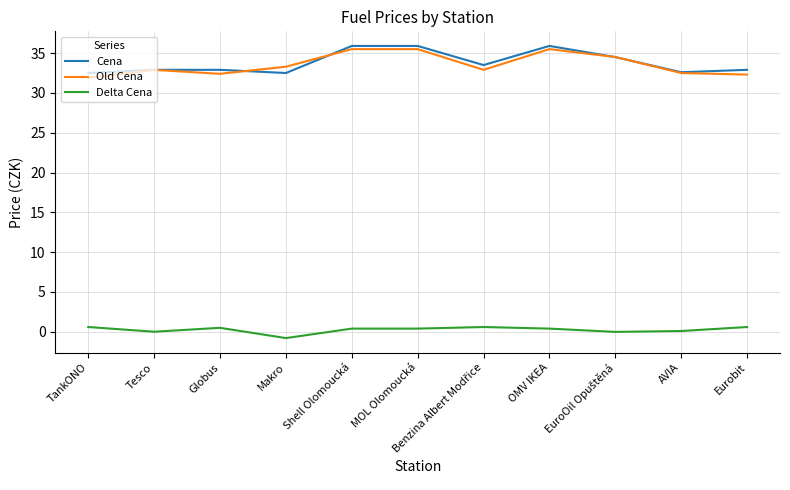

Does the chart display data point markers on the line(s)?

No